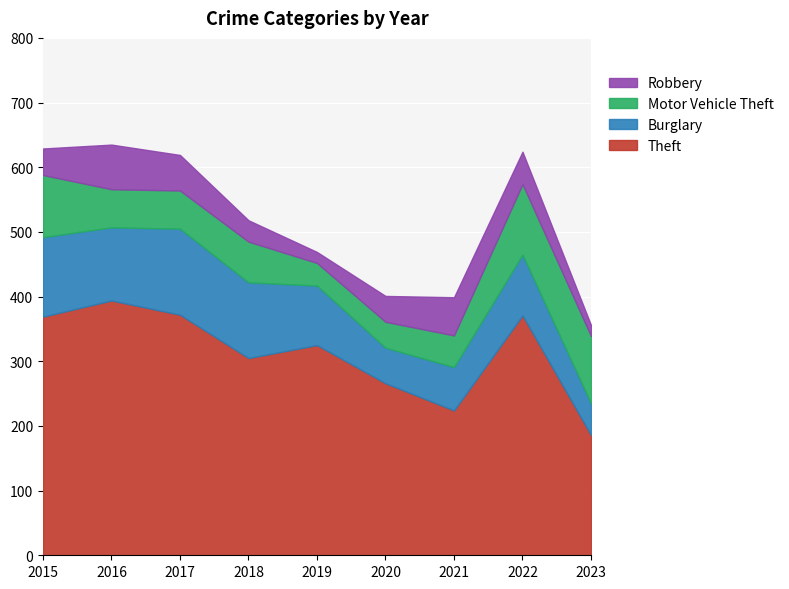

True or false: Burglary has more than 0 points higher than both neighbors.

True